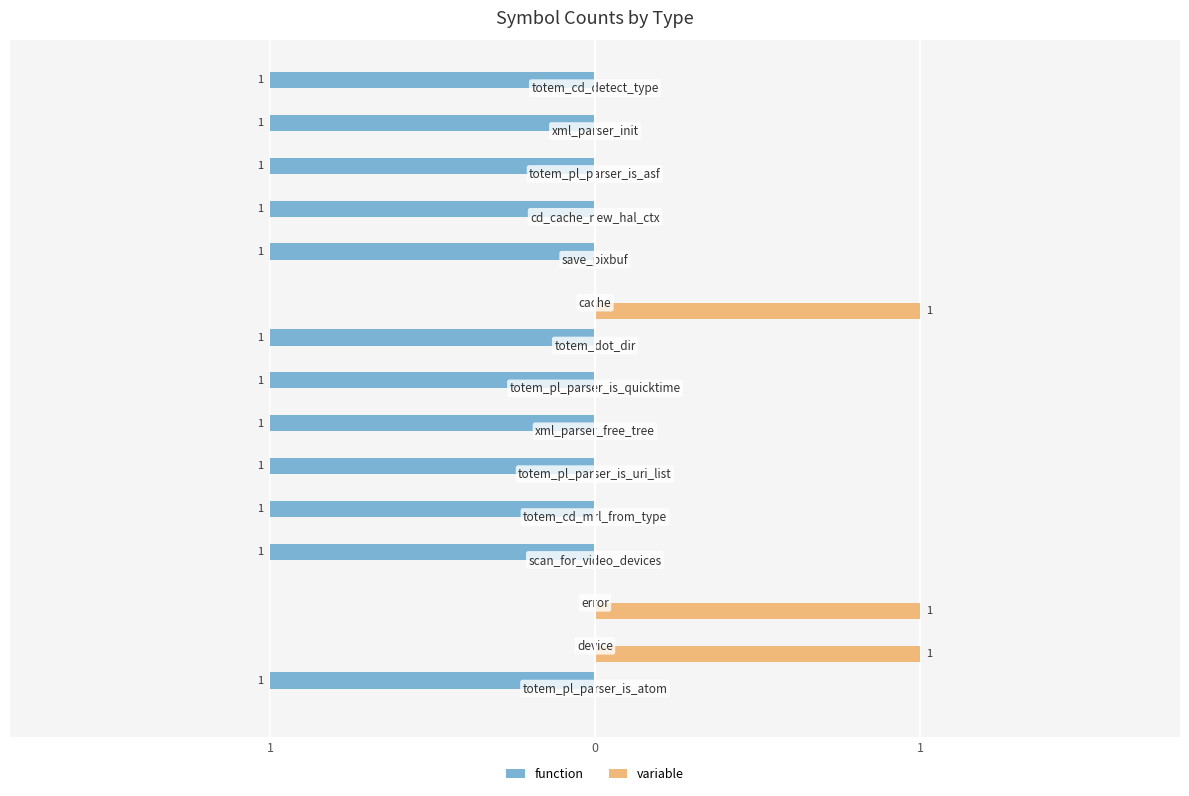

What are all the series names shown in the legend?

function, variable